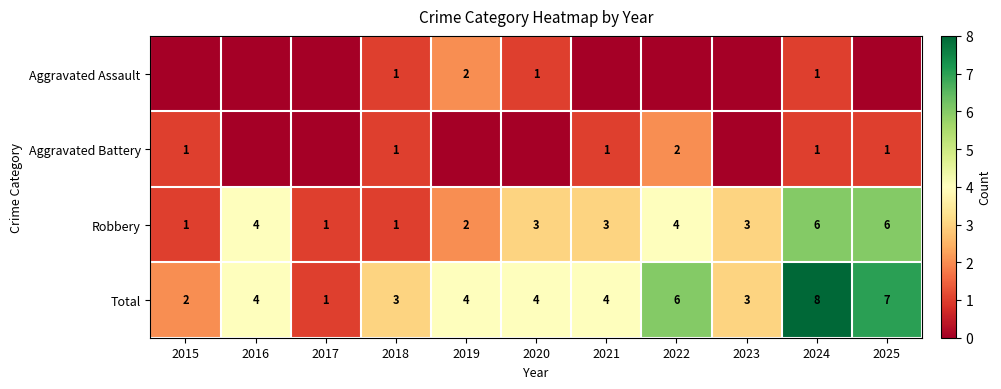

What is the difference between the second highest and second lowest values in the Total series?

5